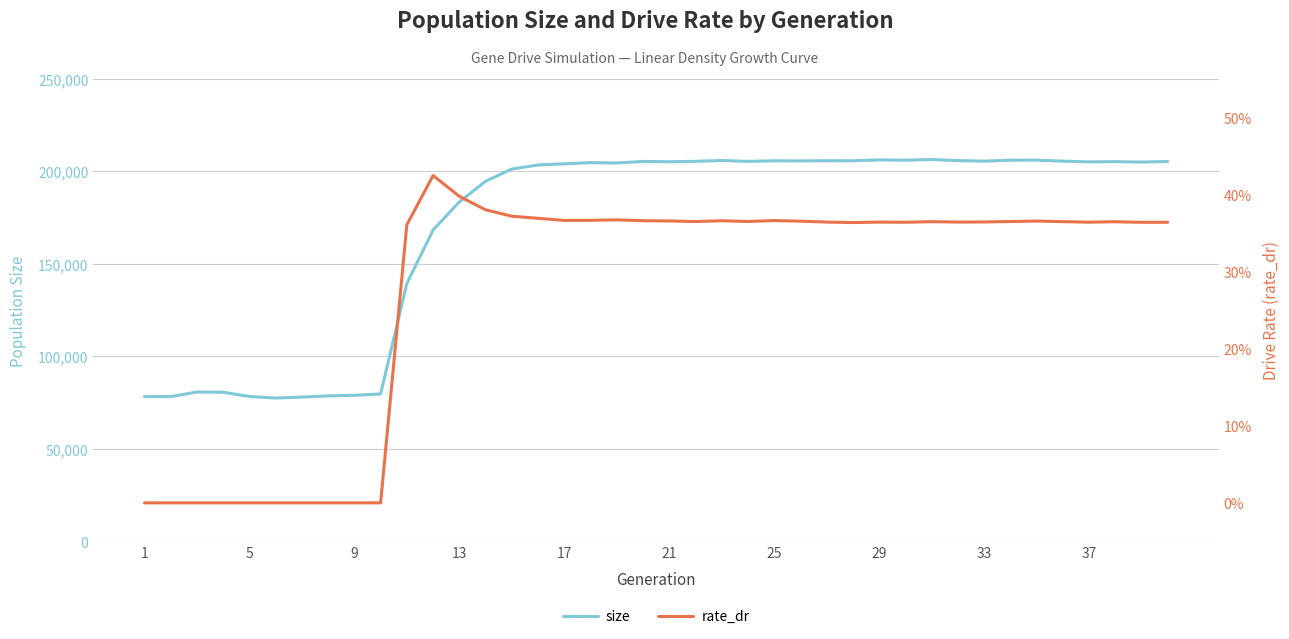

What is the highest value of the size series?

206310